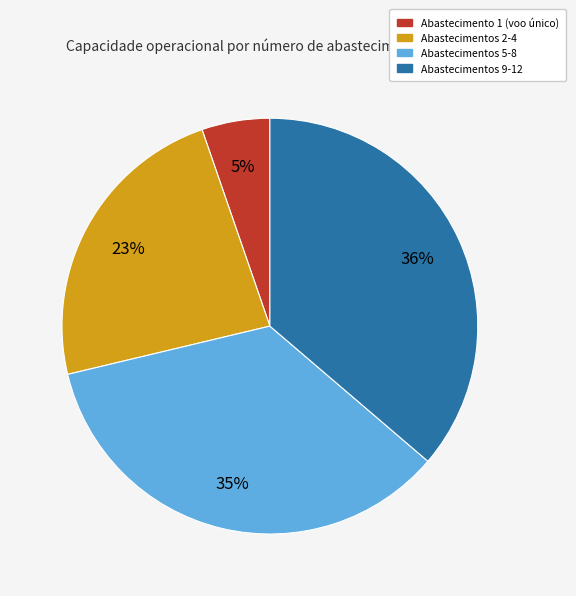

To the nearest percent, what is the average slice percentage?

25%